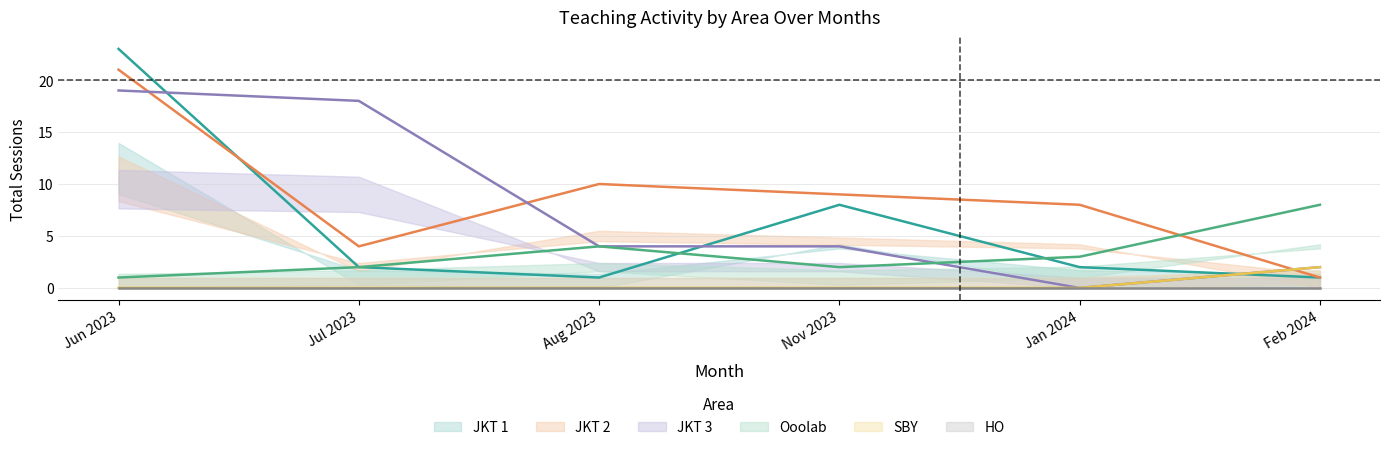

The Feb 2024 series shows -2 at 33. True or false?

False